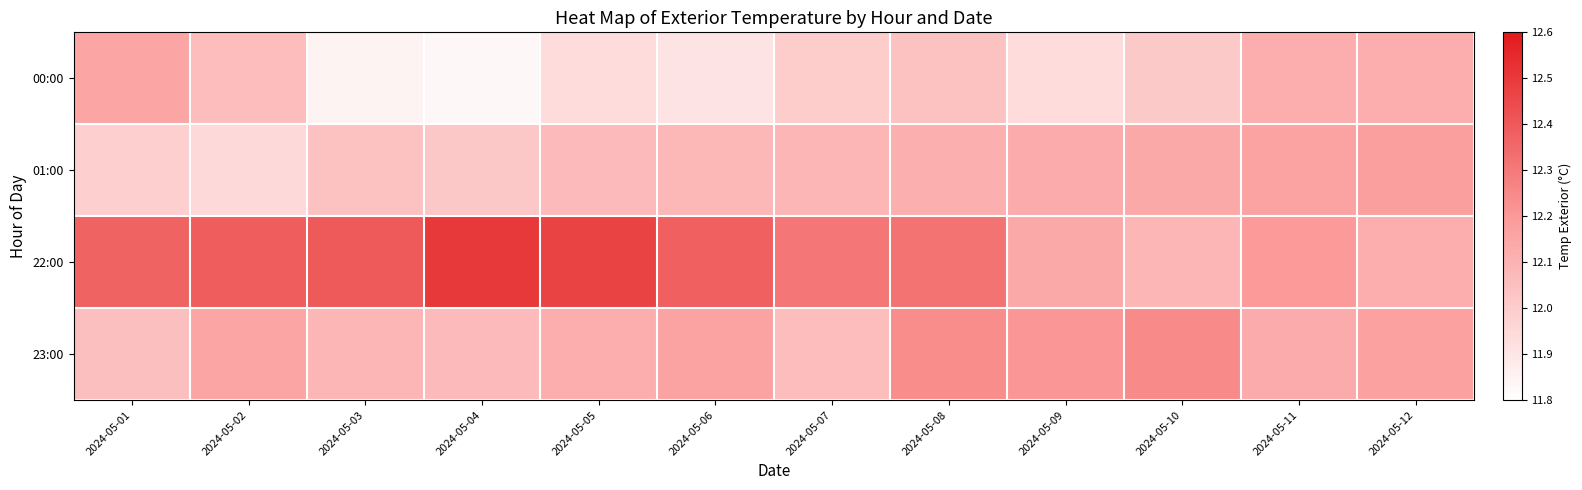

Which has a higher value, 2024-05-05 or 2024-05-08?

2024-05-08